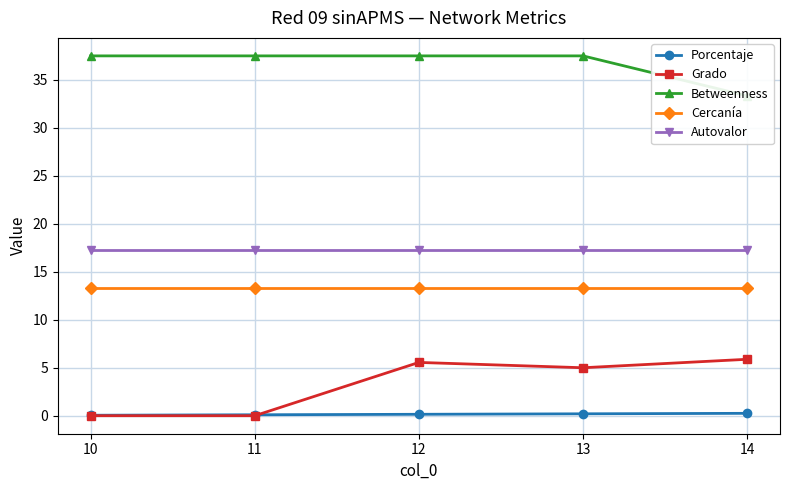

Which series has the largest range (max minus min)?

Grado